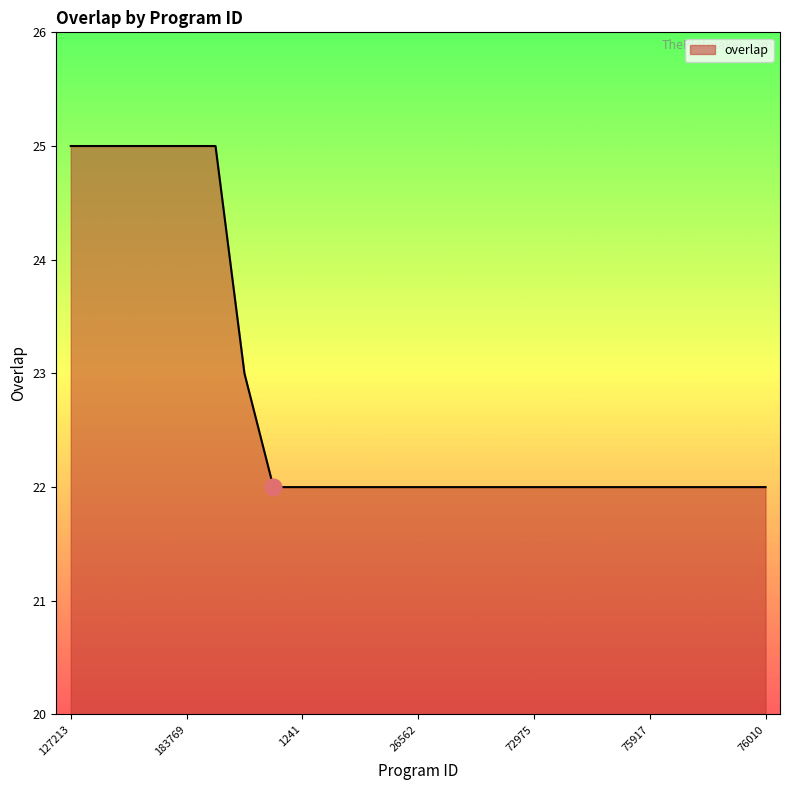

What is the minimum value shown in the chart?

22